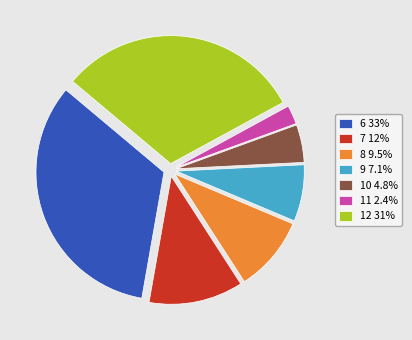

True or false: 9 accounts for 1% of the total.

False